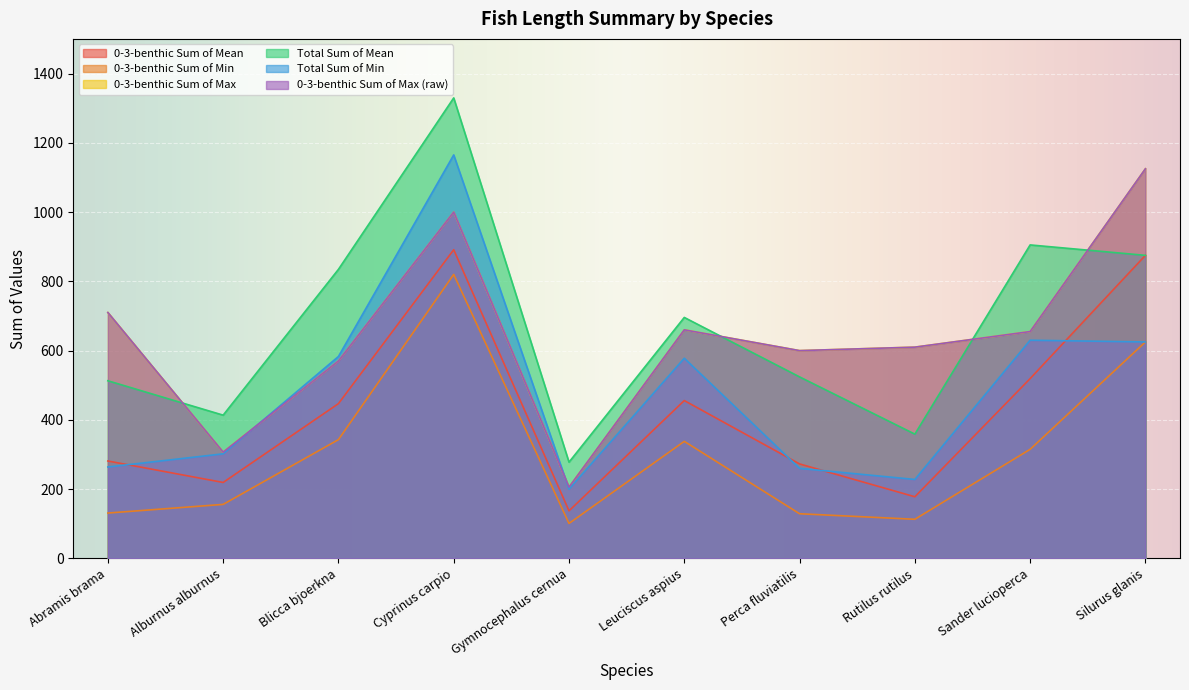

What is the difference between the highest and lowest values at Abramis brama?

579.0